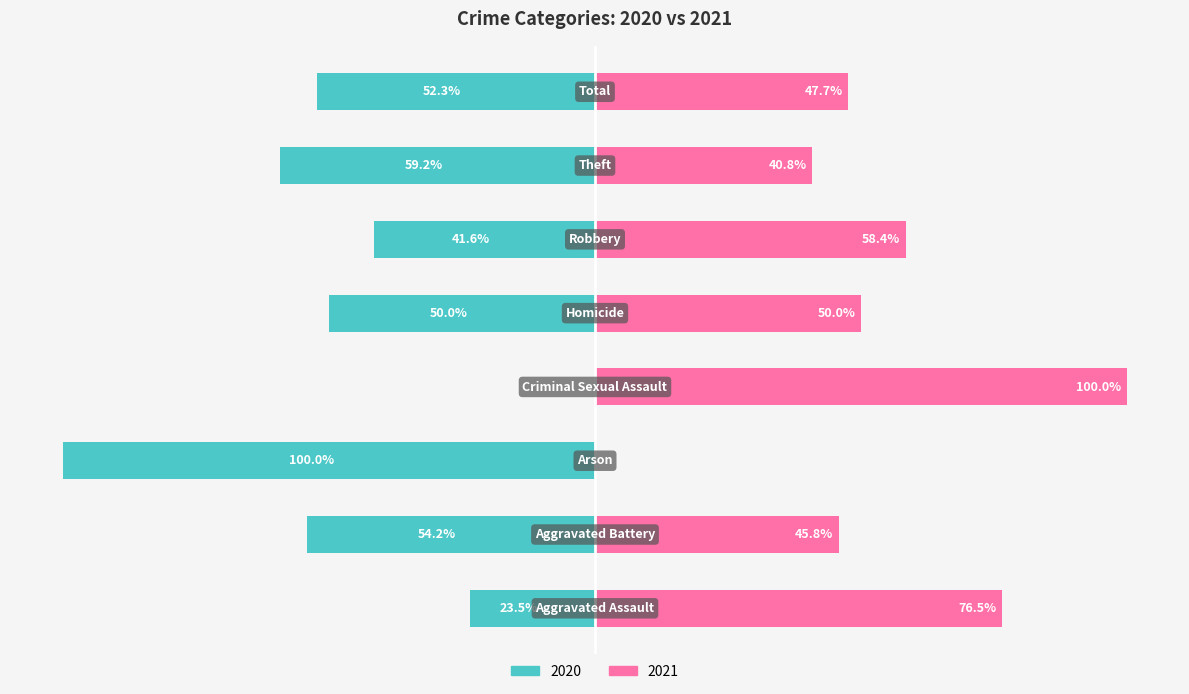

At which label does 2021 reach its minimum?

Arson